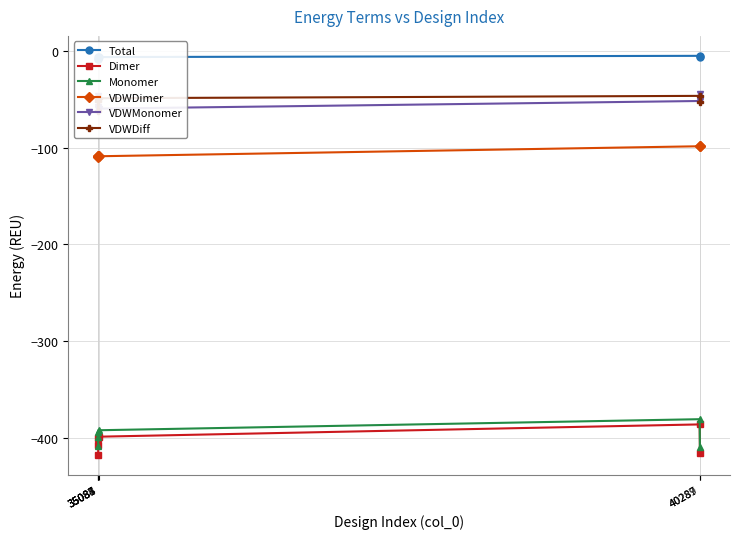

What are all the series names shown in the legend?

Total, Dimer, Monomer, VDWDimer, VDWMonomer, VDWDiff